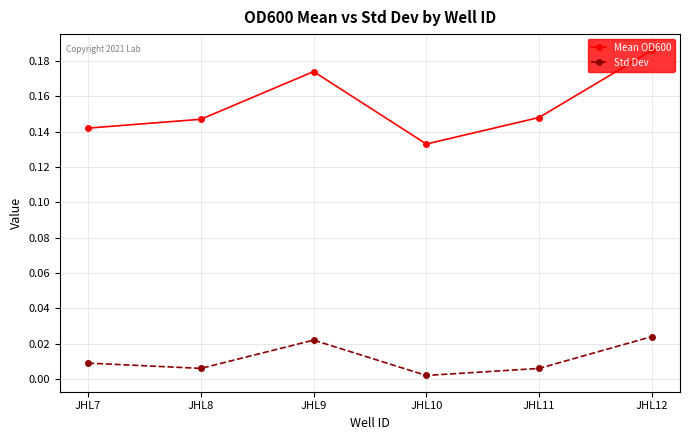

Which series changed the most between JHL7 and JHL12?

Mean OD600